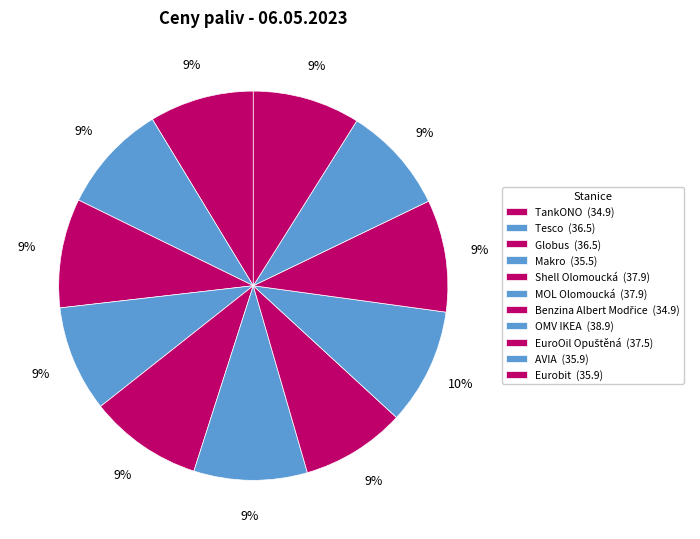

To the nearest percent, what percentage of the pie is Tesco?

9%